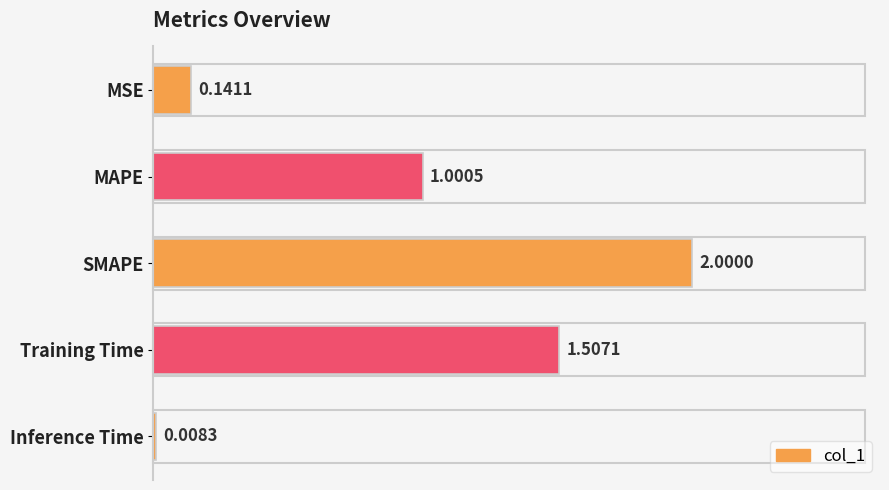

Which category has the highest value across all series?

SMAPE